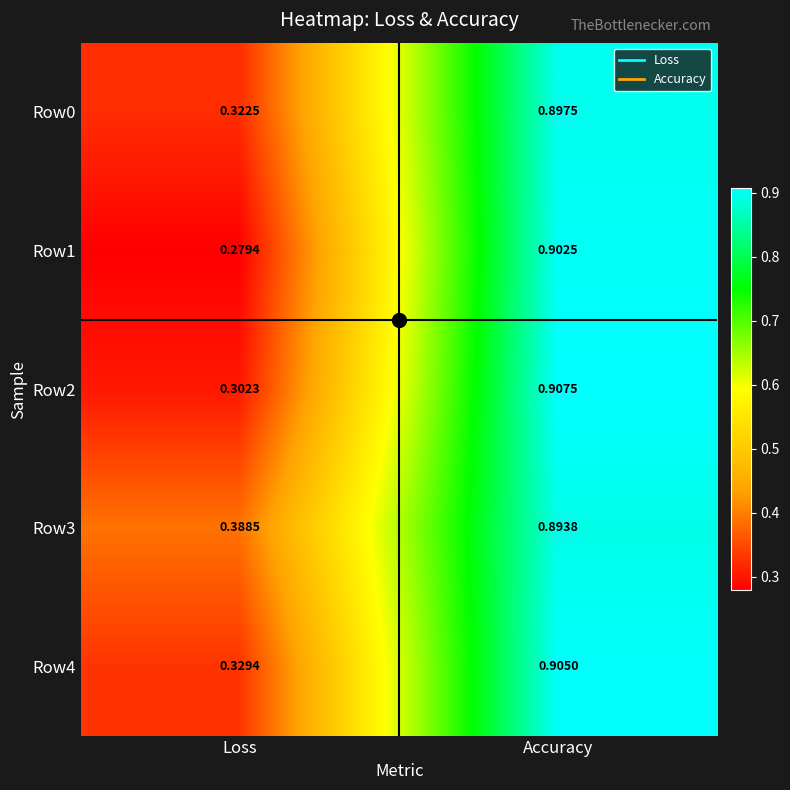

Which category has the lowest value in the Row4 series?

Loss